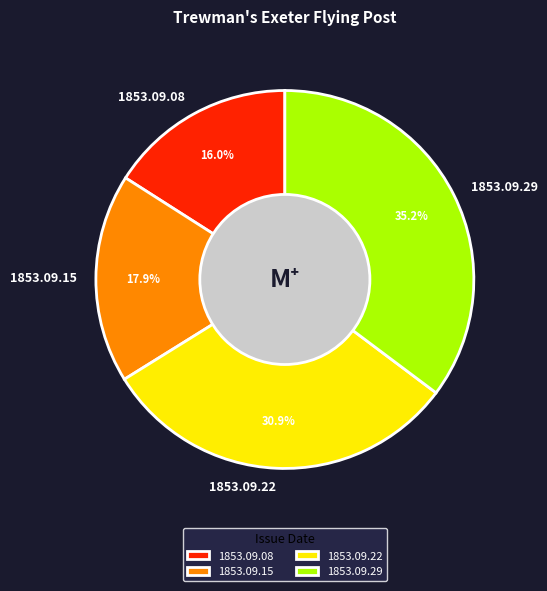

Is the sum of 1853.09.29 and 1853.09.22 greater than half?

Yes